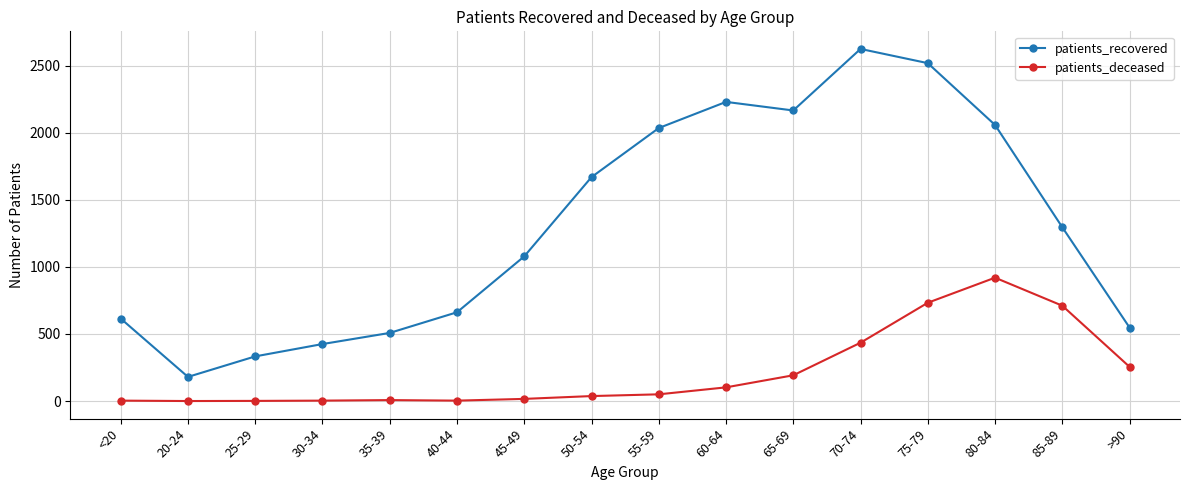

True or false: patients_deceased has a value of 3 at <20.

True